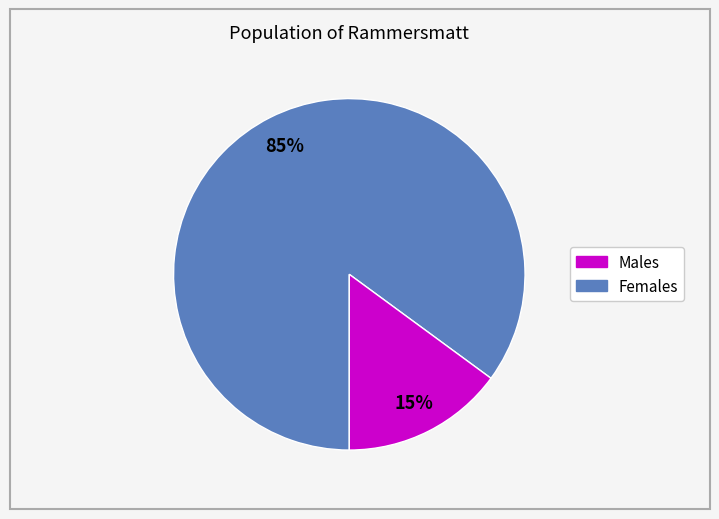

Count the number of slices in the pie.

2